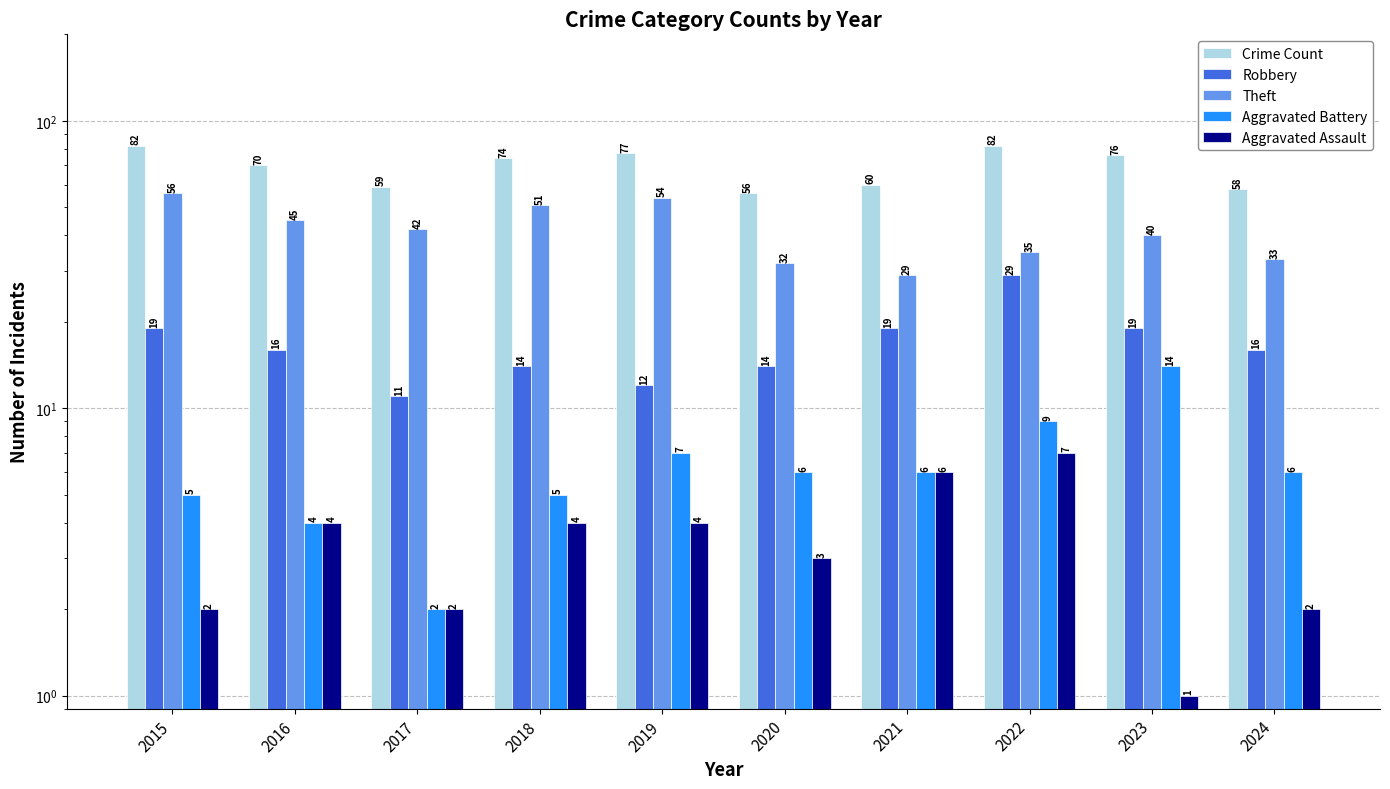

Is it true that Crime Count equals 58 at 2024?

True